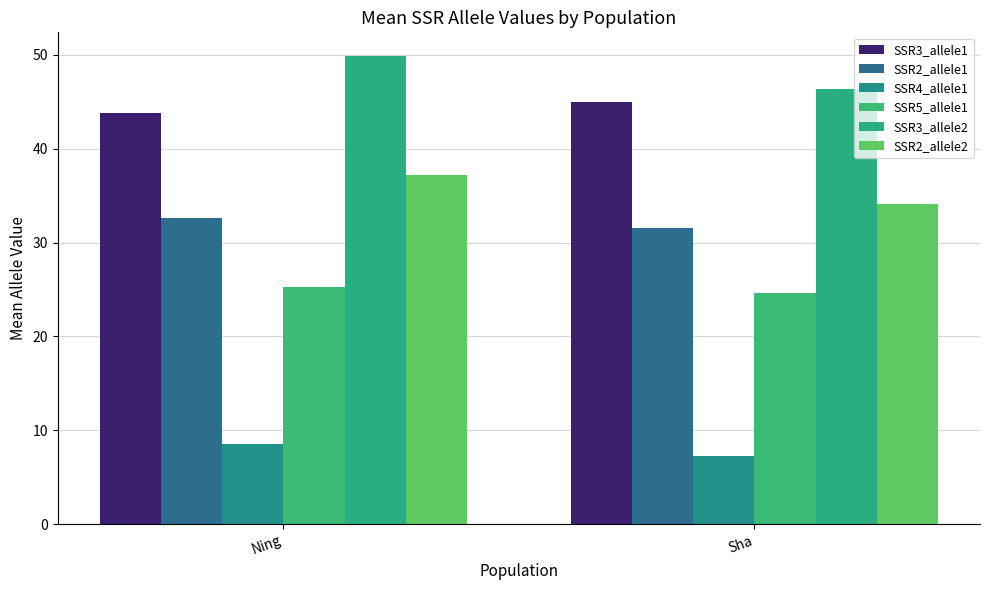

At Ning, list the series in order from smallest to largest.

SSR4_allele1, SSR5_allele1, SSR2_allele1, SSR2_allele2, SSR3_allele1, SSR3_allele2